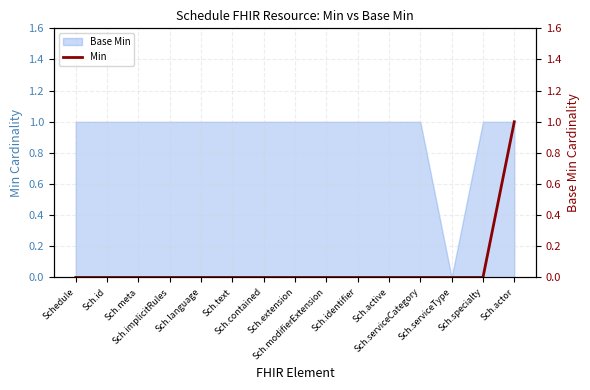

True or false: there are more than 1 points higher than both neighbors.

False